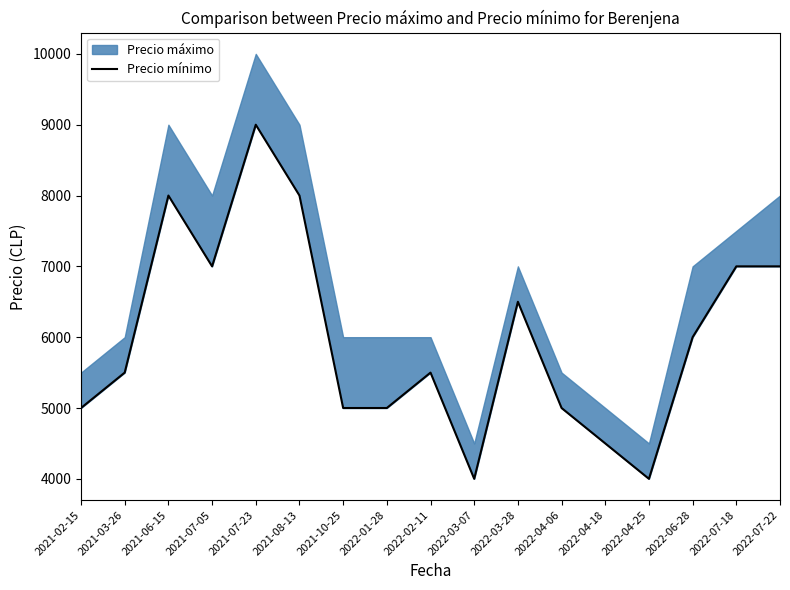

How many lines are shown in the chart?

1